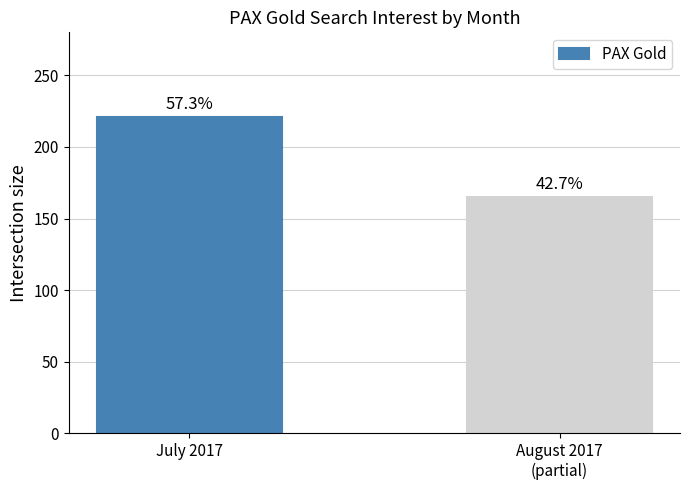

Are the bars horizontal?

No